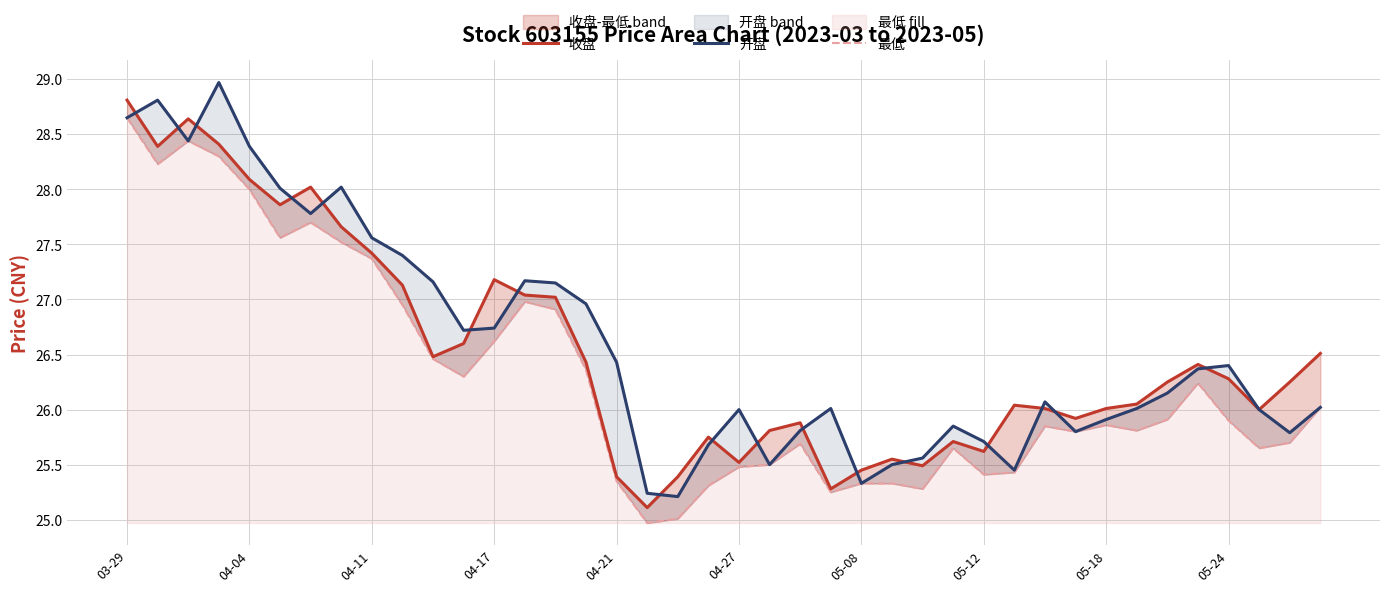

At which label does 最低 first exceed 25?

03-29